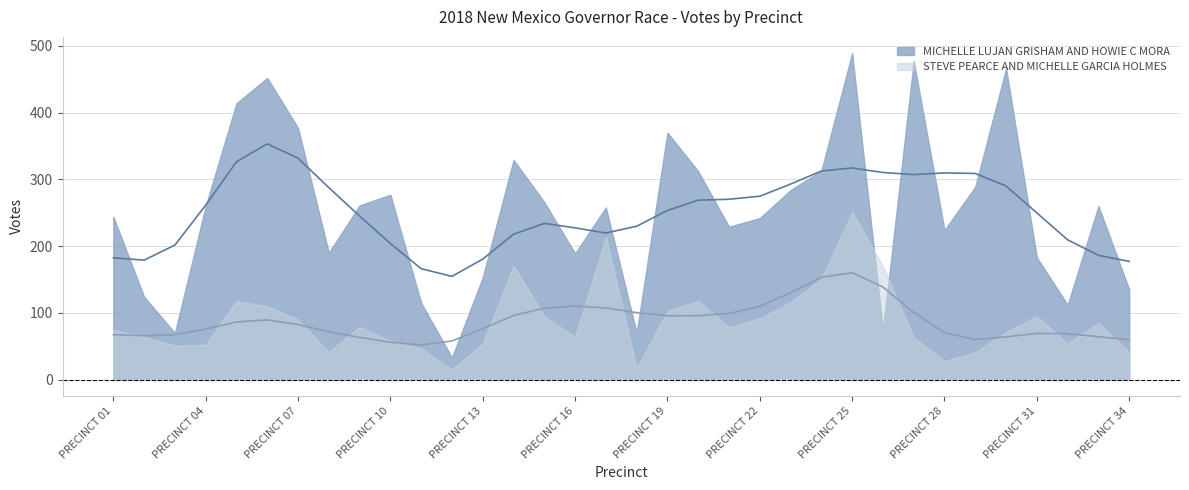

How many interior local peaks does the MICHELLE LUJAN GRISHAM AND HOWIE C MORA series have?

9